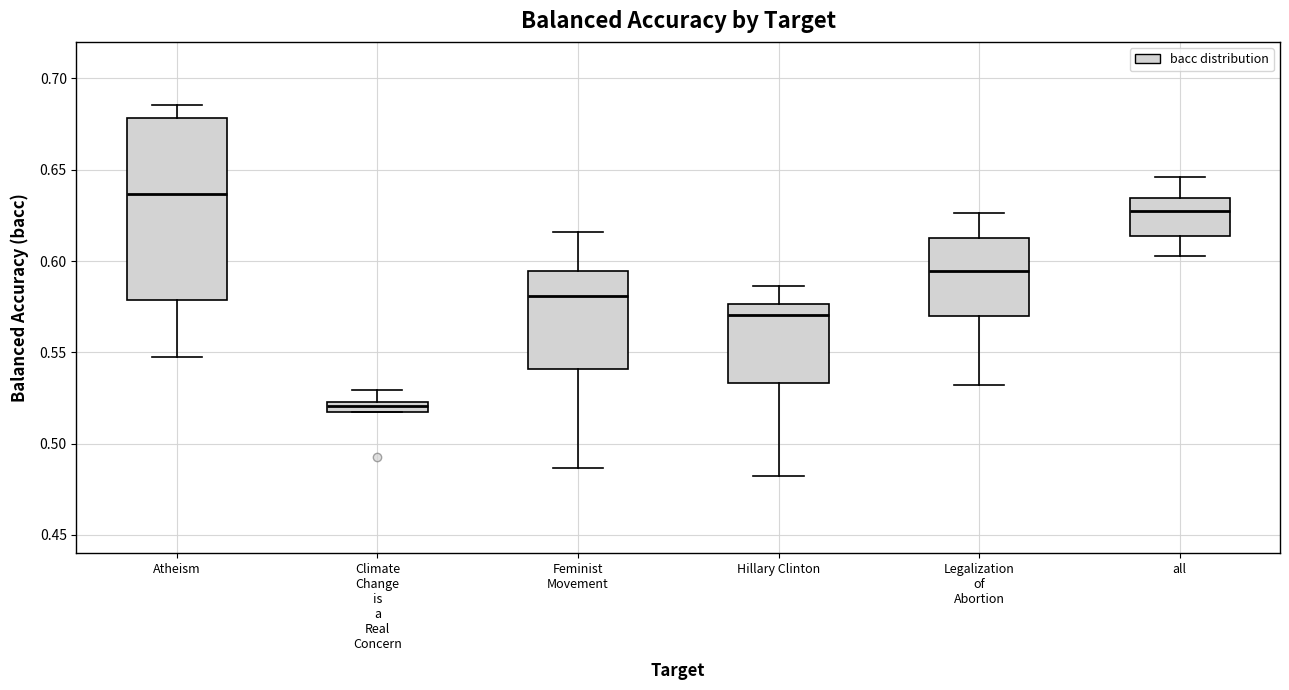

Which box's median line is the lowest?

Climate Change is a Real Concern